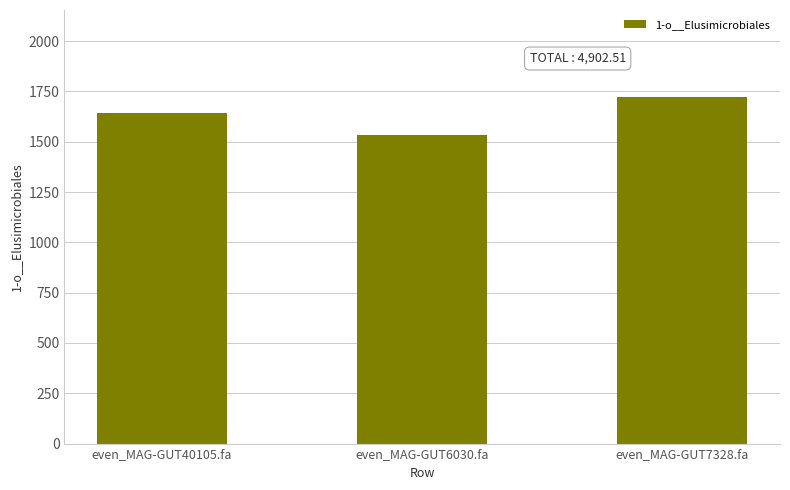

What is the difference between the second highest and minimum values?

108.9